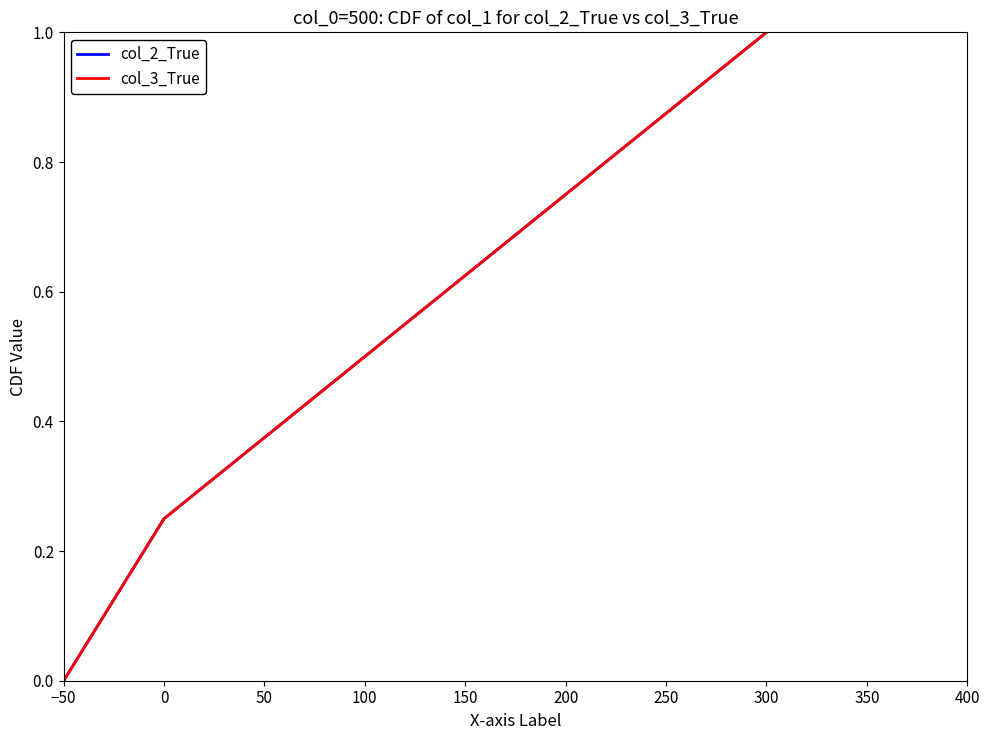

Is this an area chart (filled region under the line)?

No